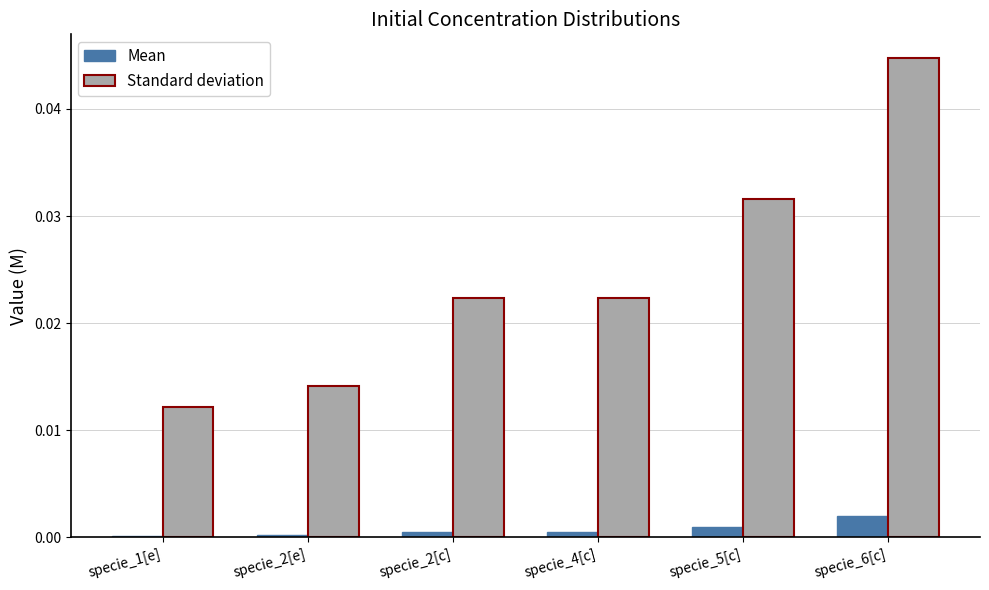

At which category is the sum across all series the highest?

specie_6[c]